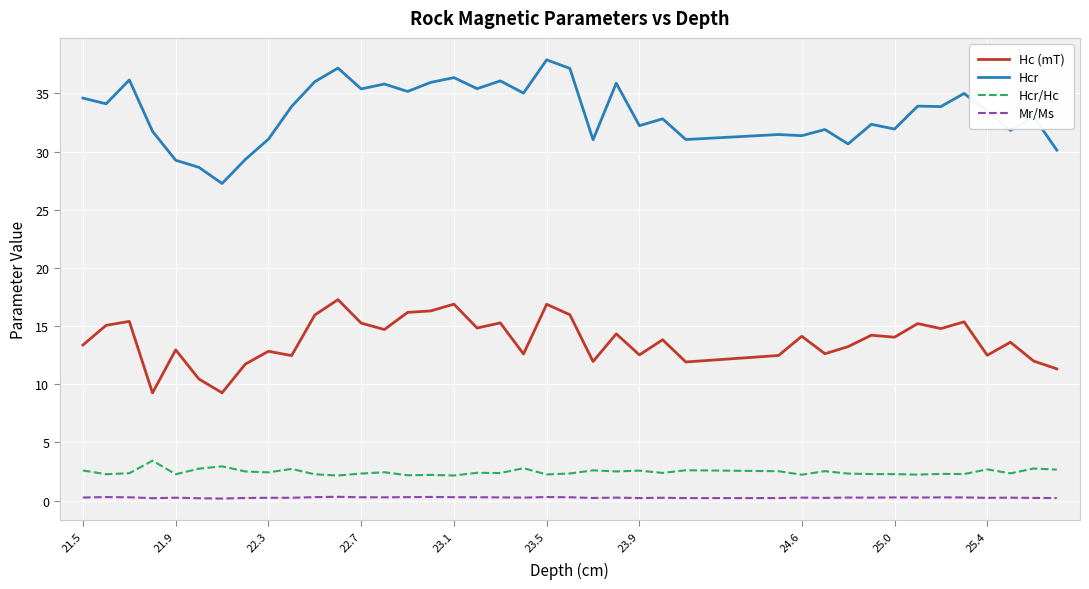

Rank the series by their maximum value, from lowest to highest.

Mr/Ms, Hcr/Hc, Hc (mT), Hcr